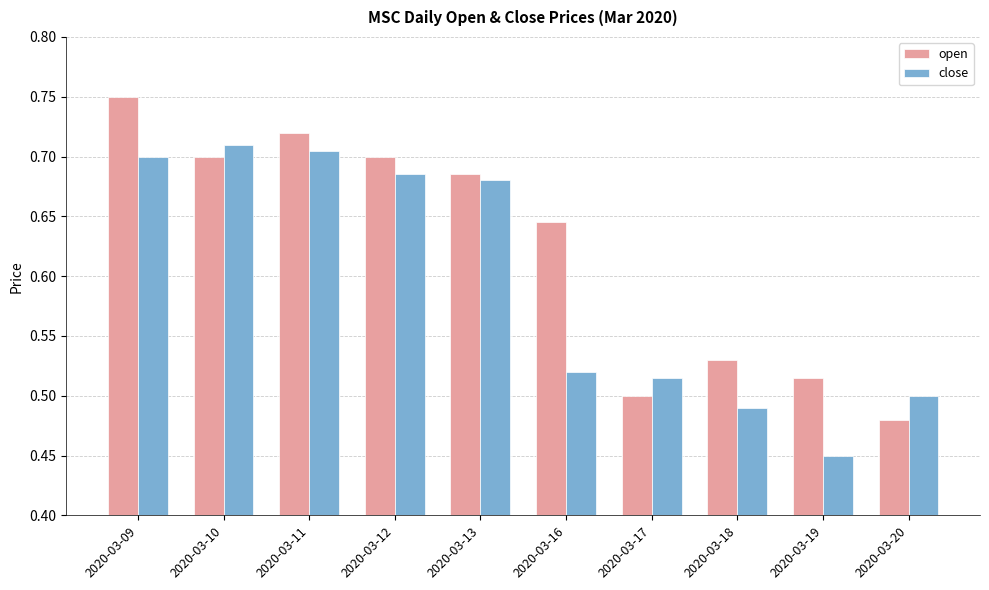

List the labels in order of close value, largest first.

2020-03-10, 2020-03-11, 2020-03-09, 2020-03-12, 2020-03-13, 2020-03-16, 2020-03-17, 2020-03-20, 2020-03-18, 2020-03-19